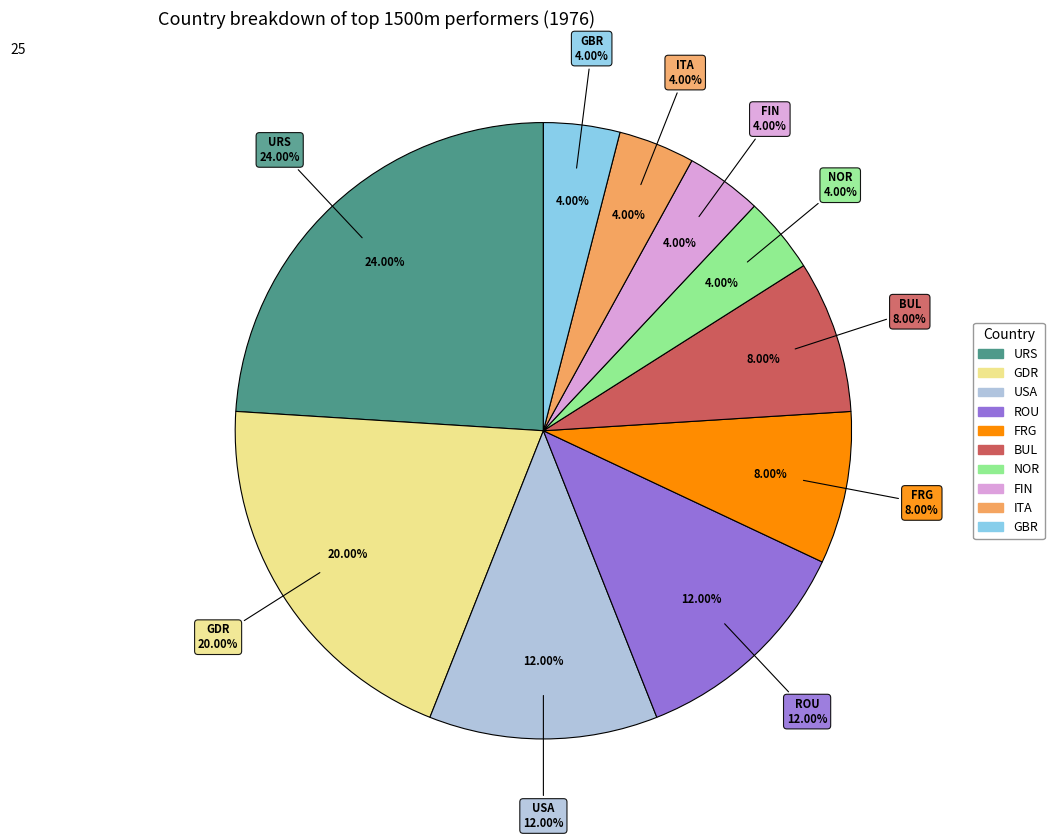

Between BUL and ITA, which is larger?

BUL